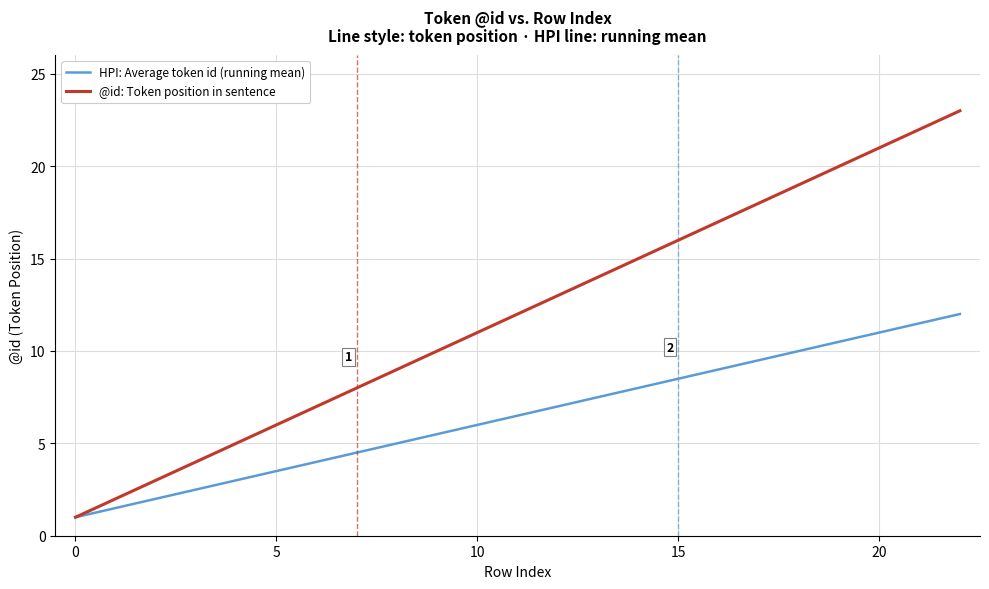

What are all the series names shown in the legend?

HPI: Average token id (running mean), @id: Token position in sentence